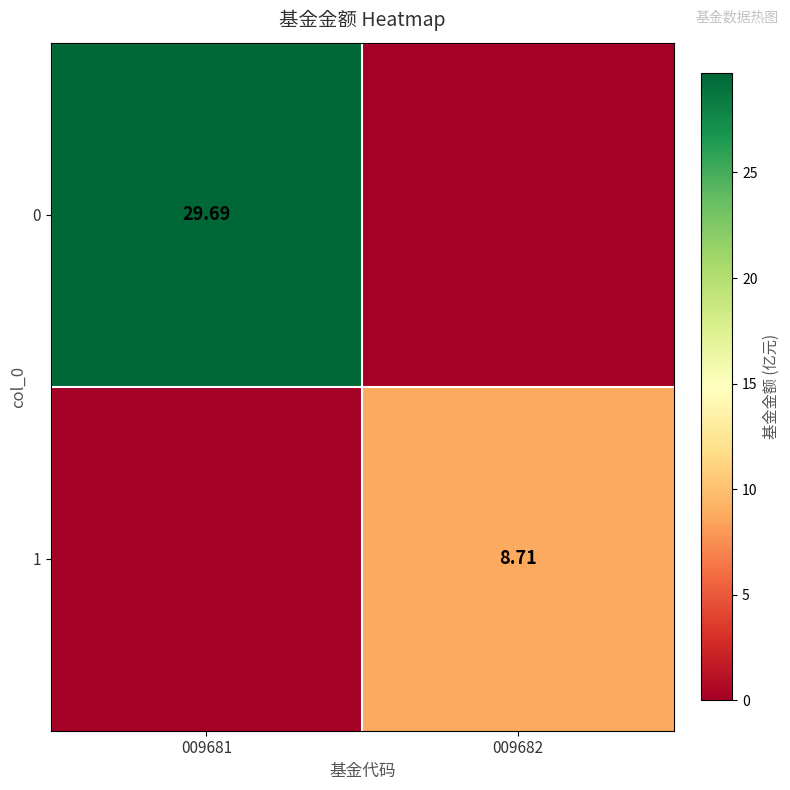

Is the value of 0 at 009681 greater than the value of 1 at 009682?

Yes